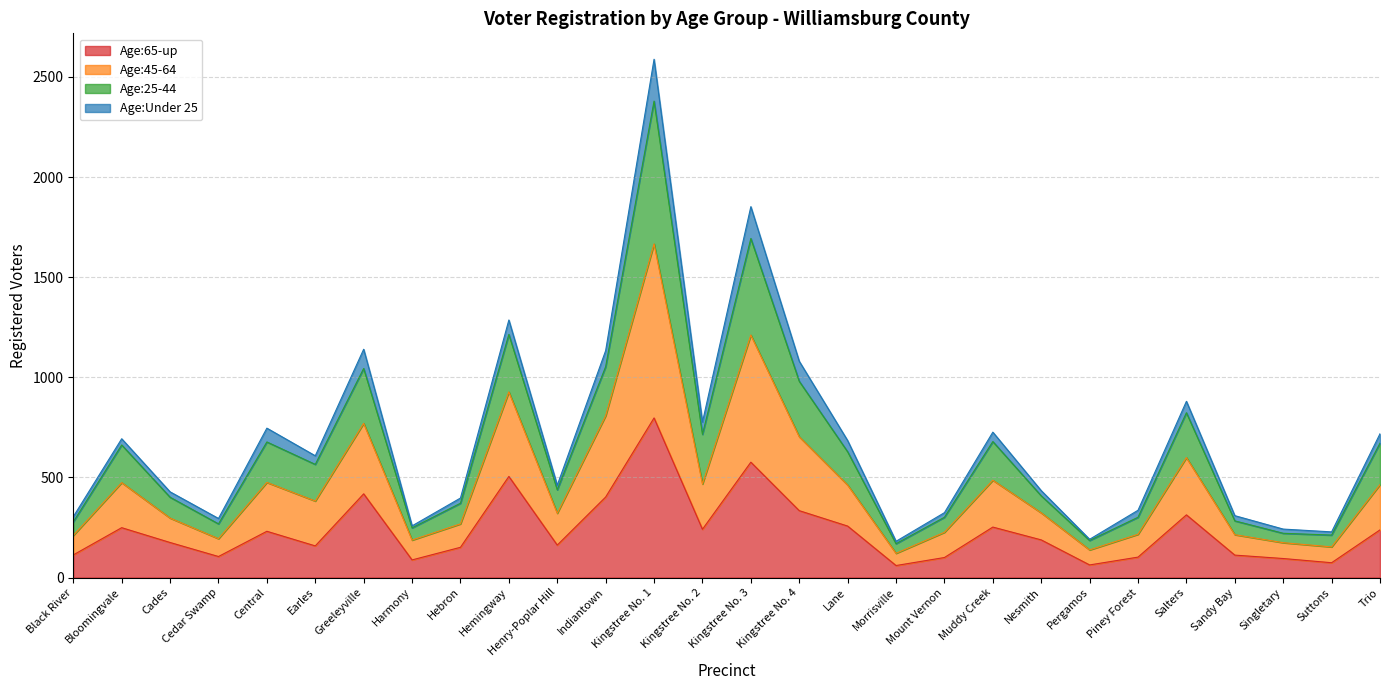

The value of Age:65-up at Morrisville is 60. True or false?

True